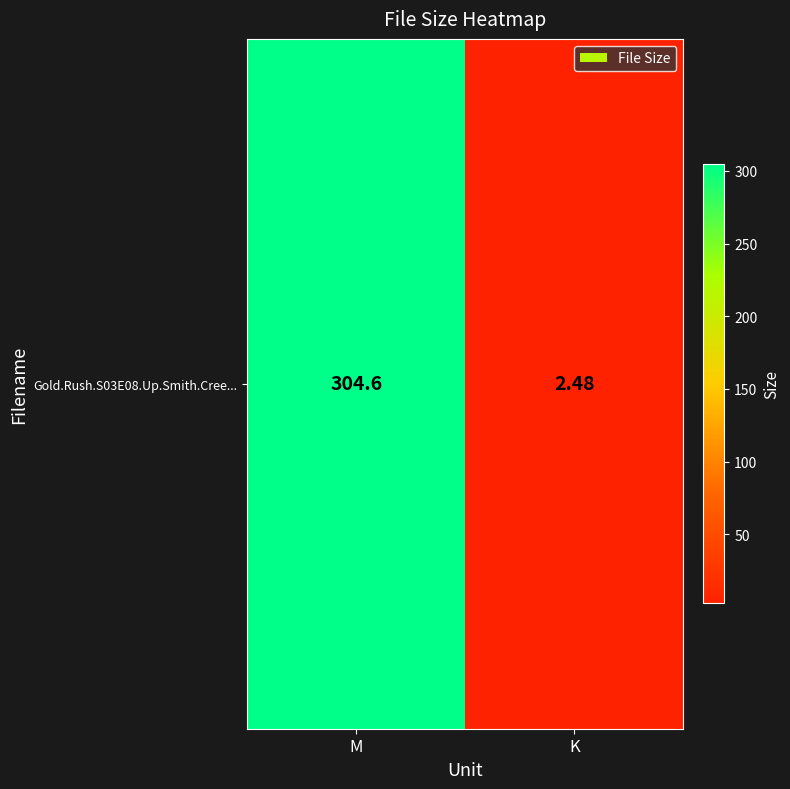

What is the sum of the values at K and M?

307.1